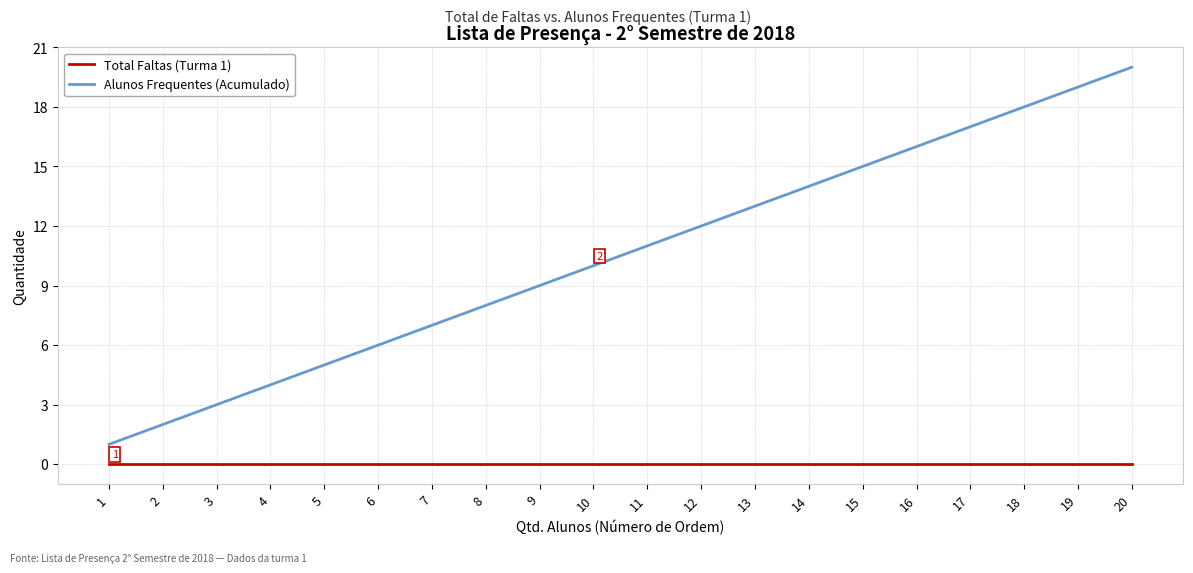

Which series changed the most between 19 and 20?

Alunos Frequentes (Acumulado)